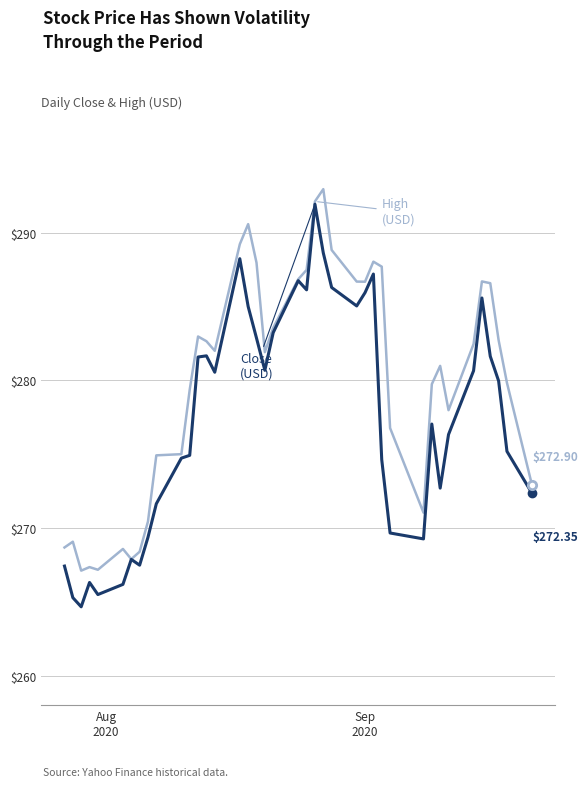

What is the minimum value shown in the chart?

264.7